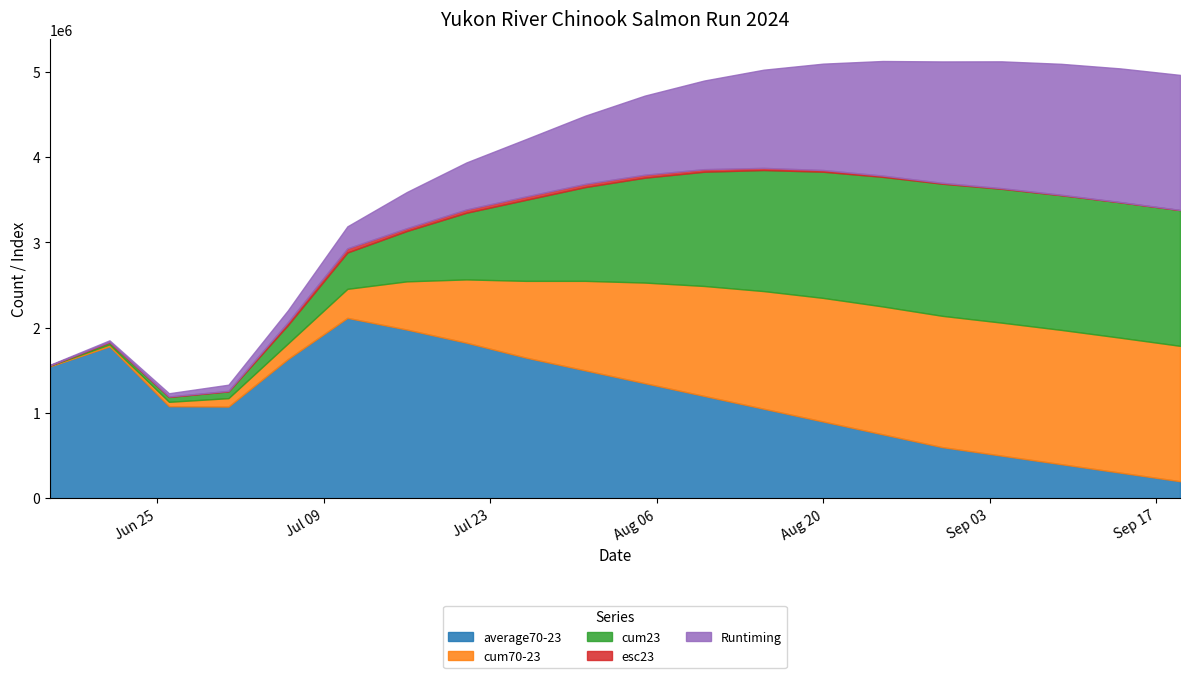

The value of average70-23 at 2024-06-26 is 1079649.4. True or false?

True